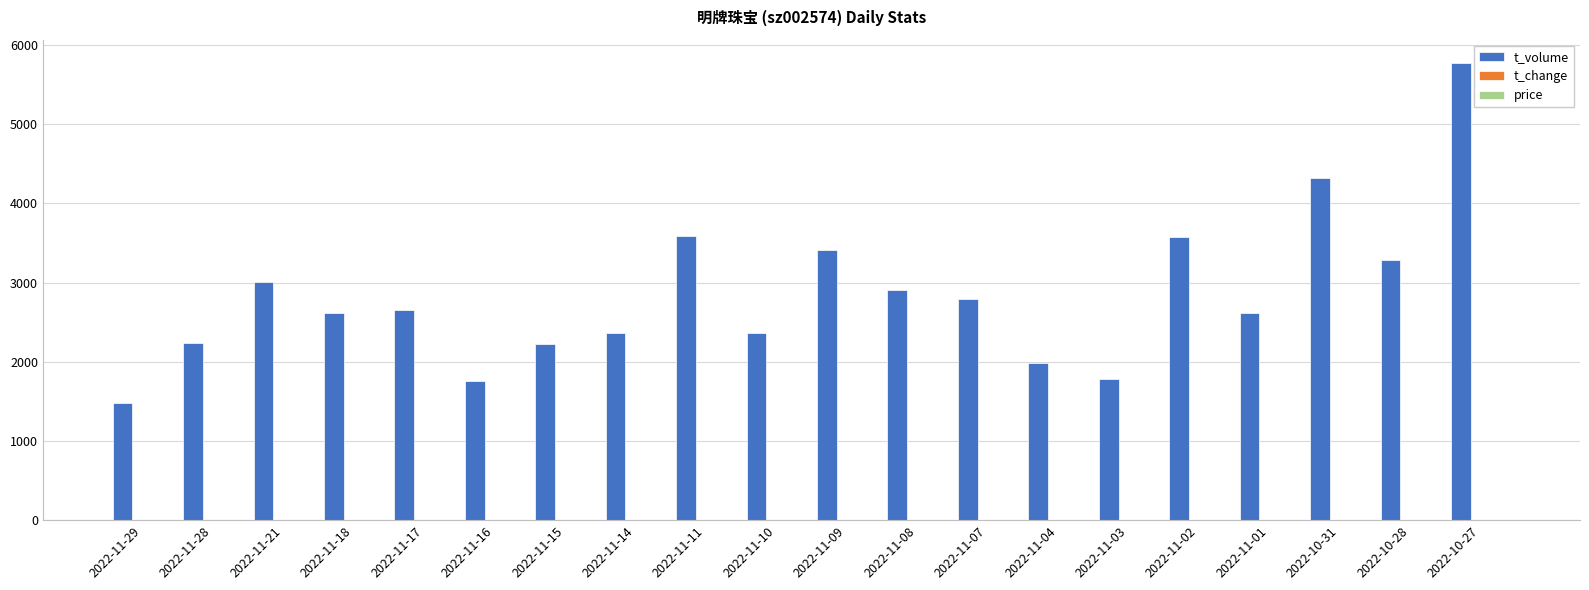

The value of t_volume at 2022-11-09 is 778.7. True or false?

False